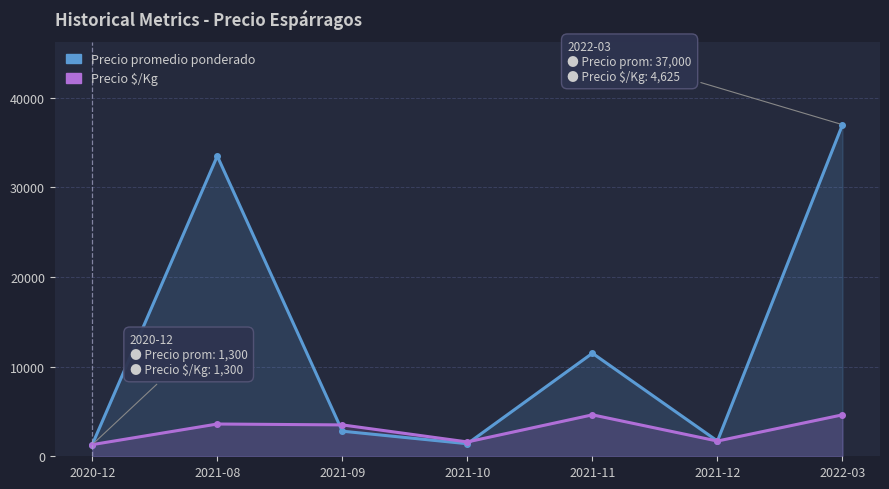

What is the difference between the Precio $/Kg values at 2021-12 and 2020-12?

400